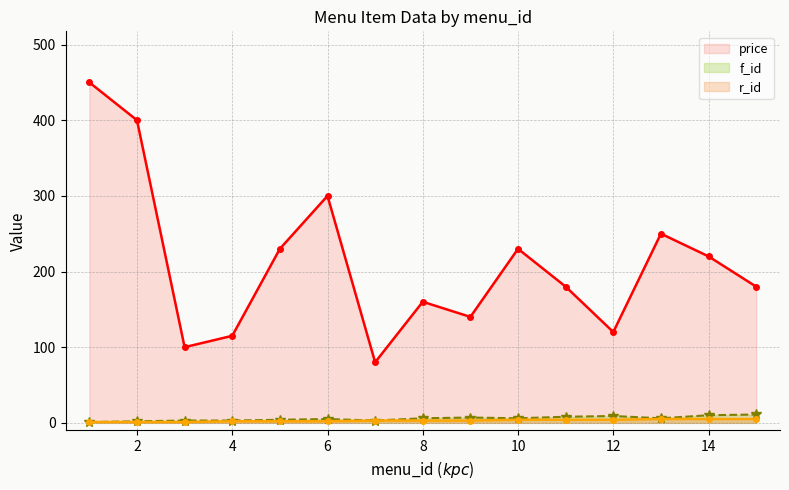

How many data points in f_id are above 6?

5